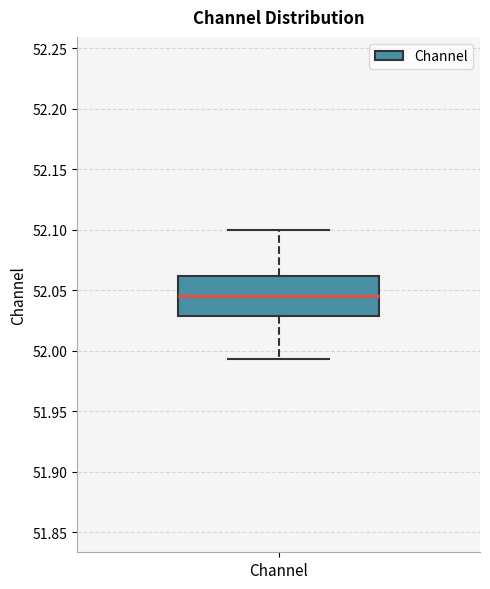

Transcribe this box plot: give where the median line is, the range the box spans, and where the two whiskers end, as read against the y-axis. The values are not printed on the chart, so give them approximately, as read against the axis.

median 52.045, box 52.030 to 52.060, whiskers 51.995 to 52.100